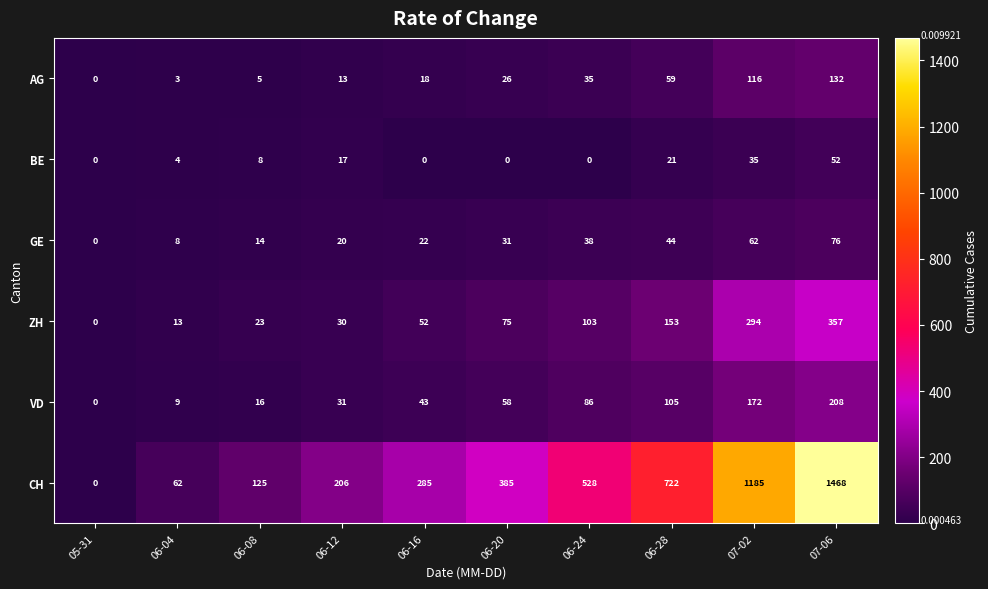

Which category has the highest value across all series?

07-06